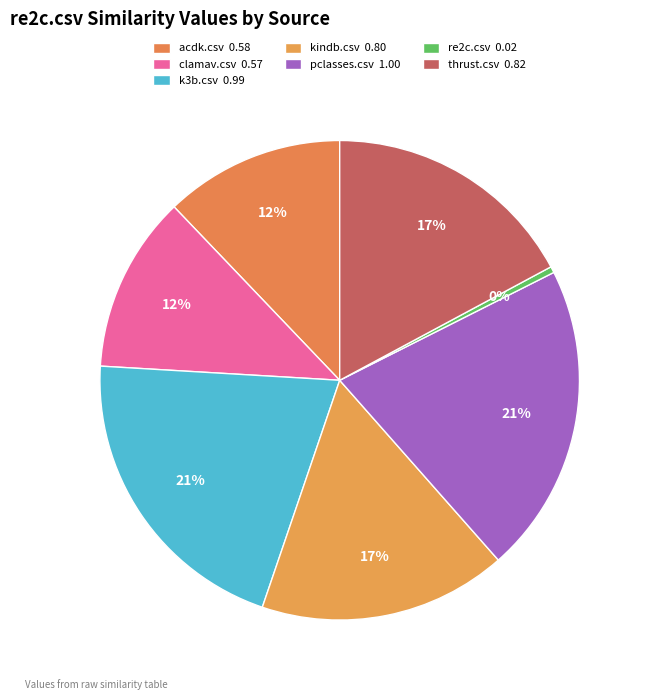

Which has a higher value, re2c.csv or thrust.csv?

thrust.csv